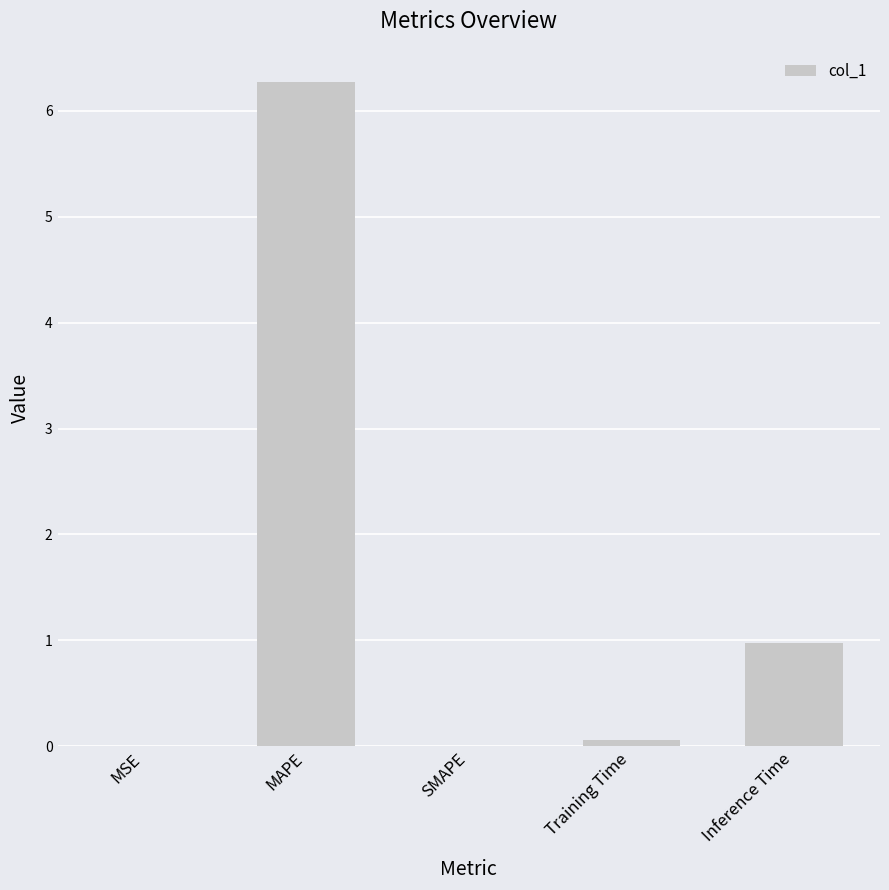

Between MSE and MAPE, which is larger?

MAPE